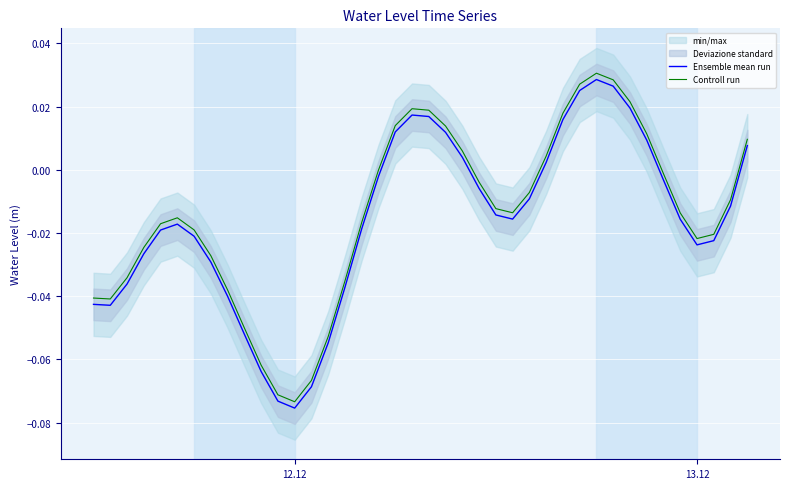

True or false: Controll run and Ensemble mean run cross at least once.

False